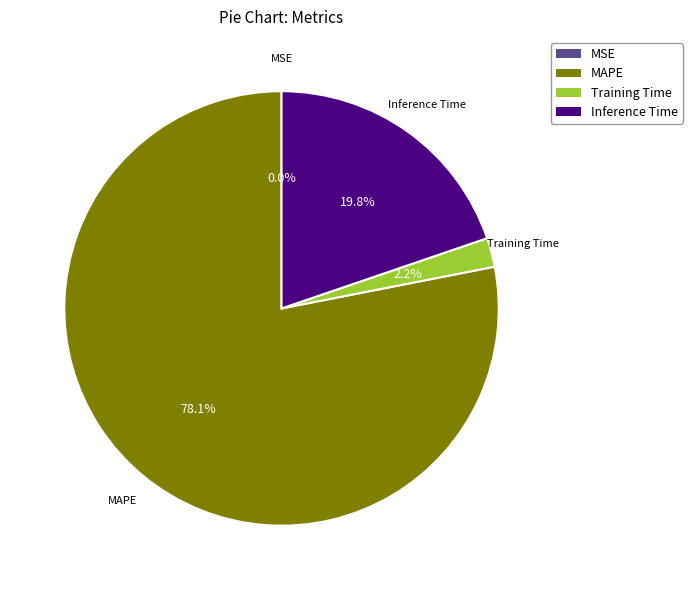

Which slice is the largest?

MAPE